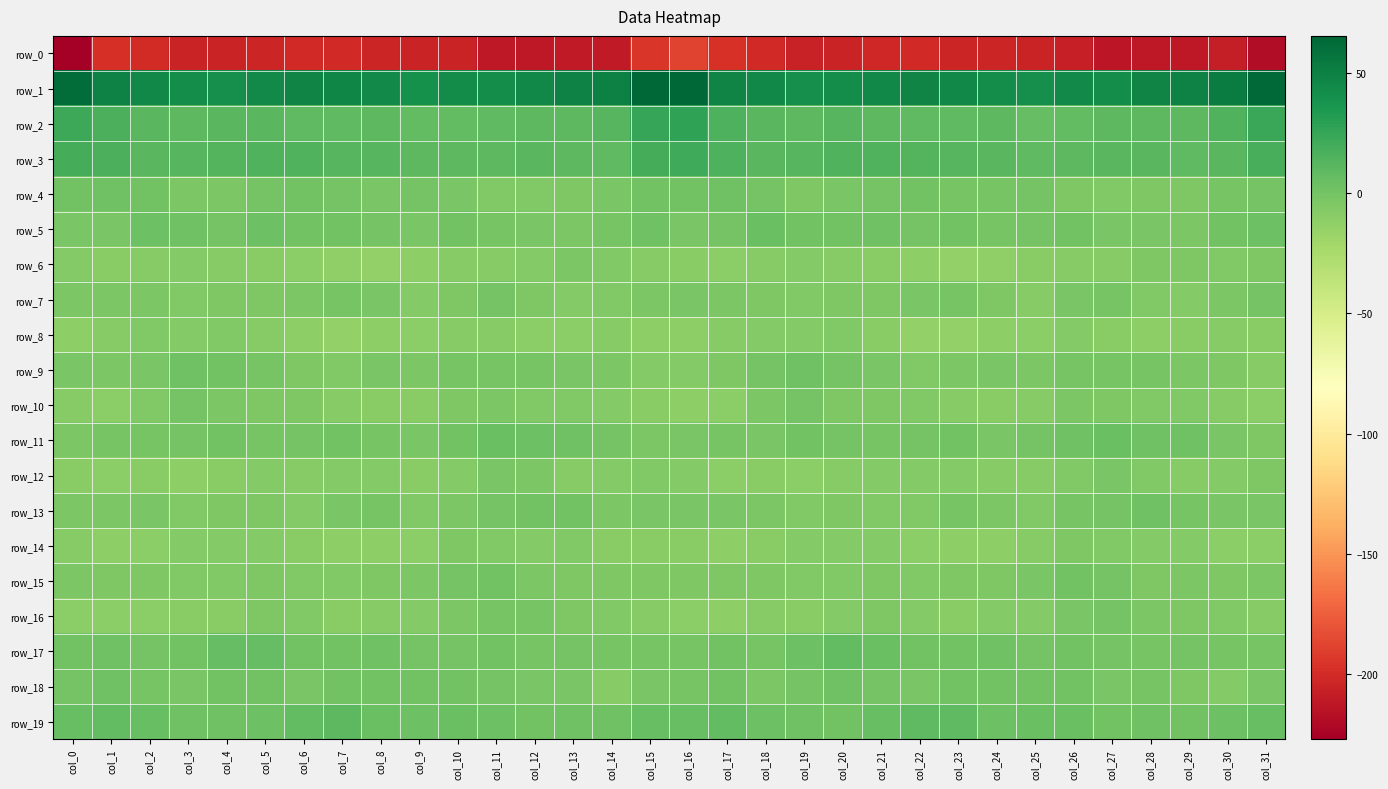

Is it true that row_19 equals 1.5 at col_4?

True